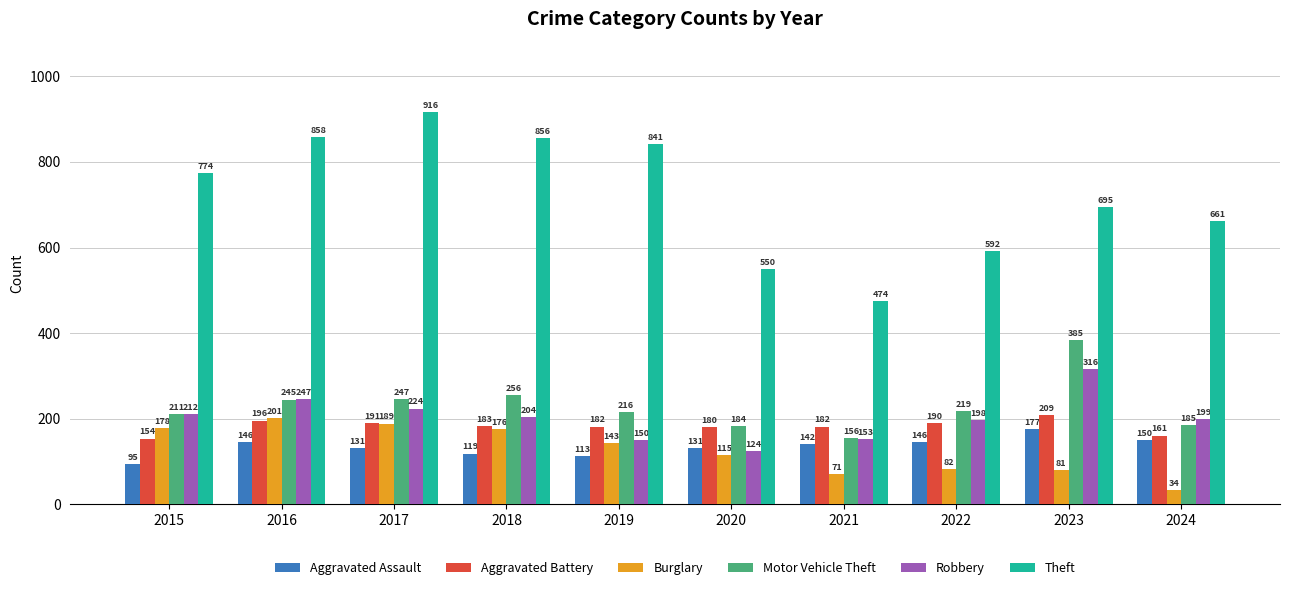

What is the average value of the Robbery series?

203